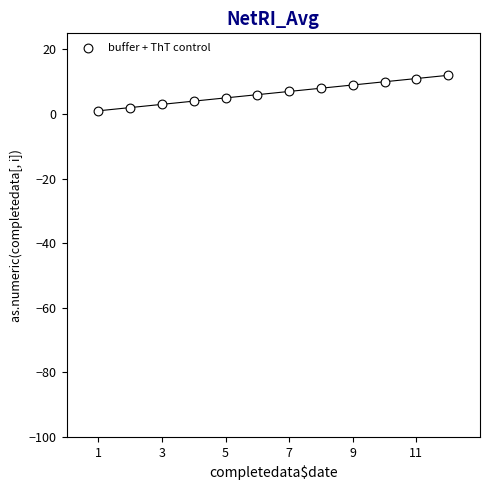

What is the average X value?

6